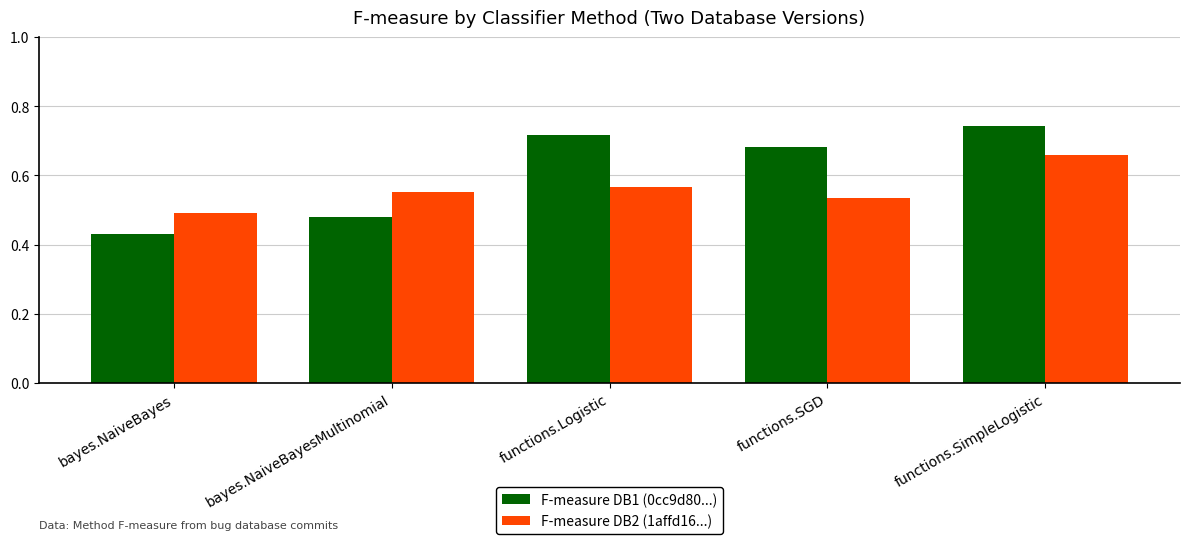

Which series has the widest spread of values?

F-measure DB1 (0cc9d80...)